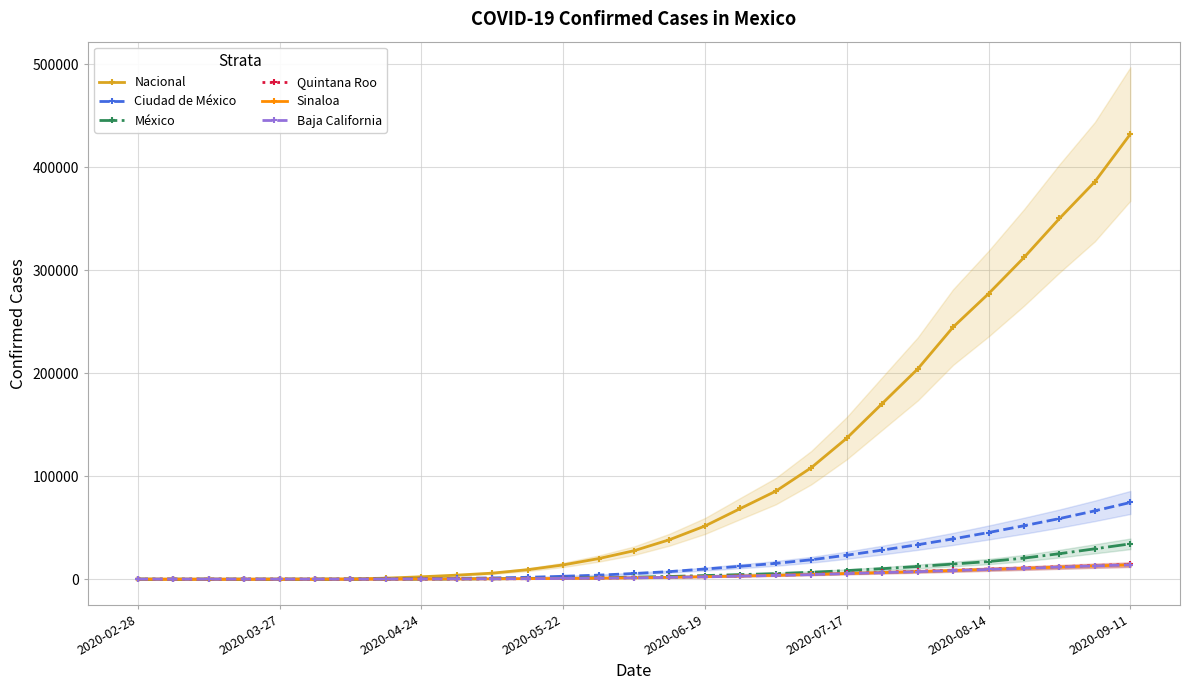

What is the difference between the maximum and minimum values in the Quintana Roo series?

14302